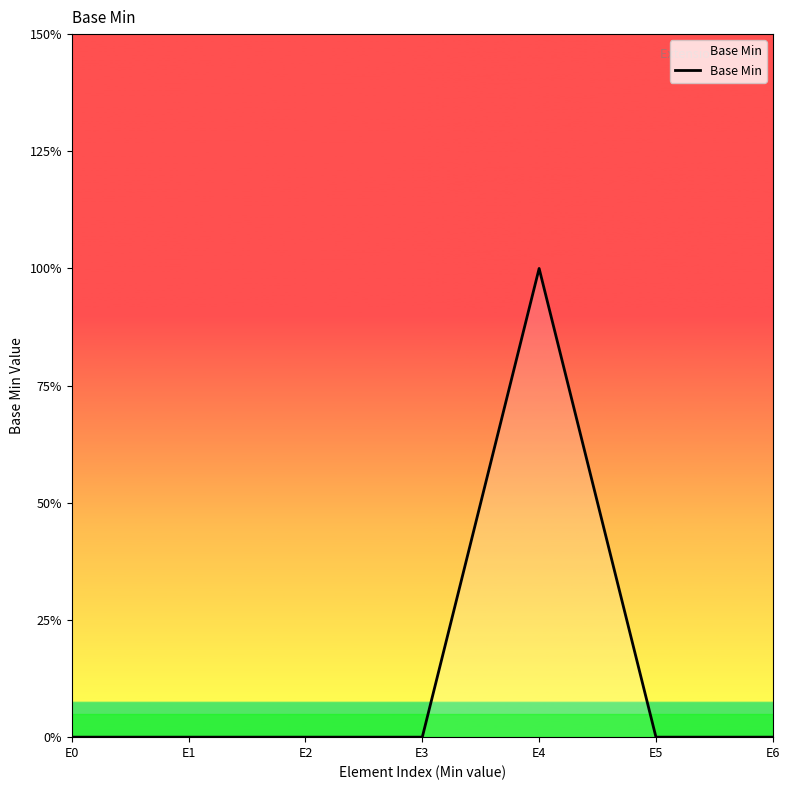

Does the chart have visible grid lines?

No